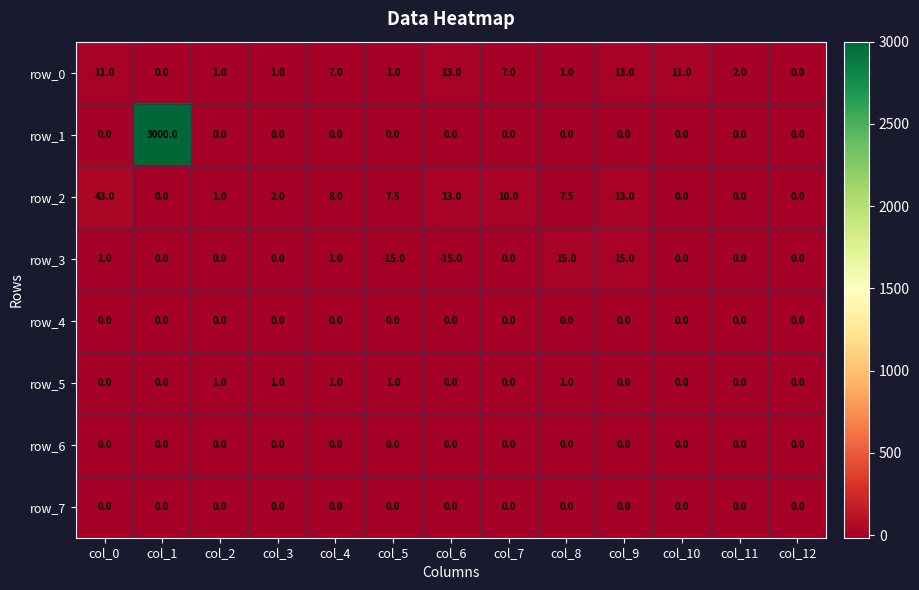

How many values in the row_1 series exceed 0?

1